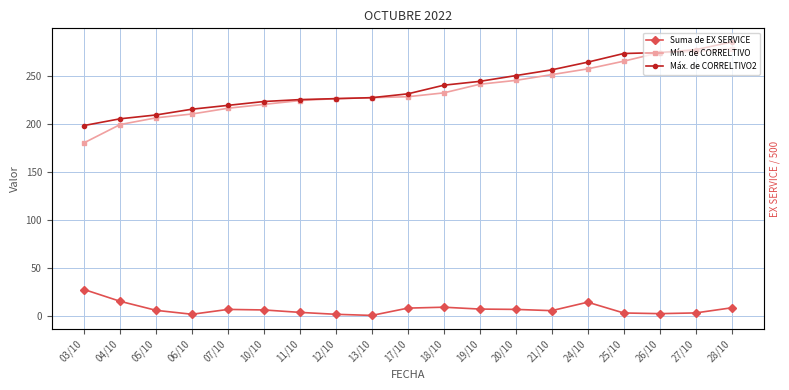

Where is Suma de EX SERVICE nearest to the value 13?

24/10